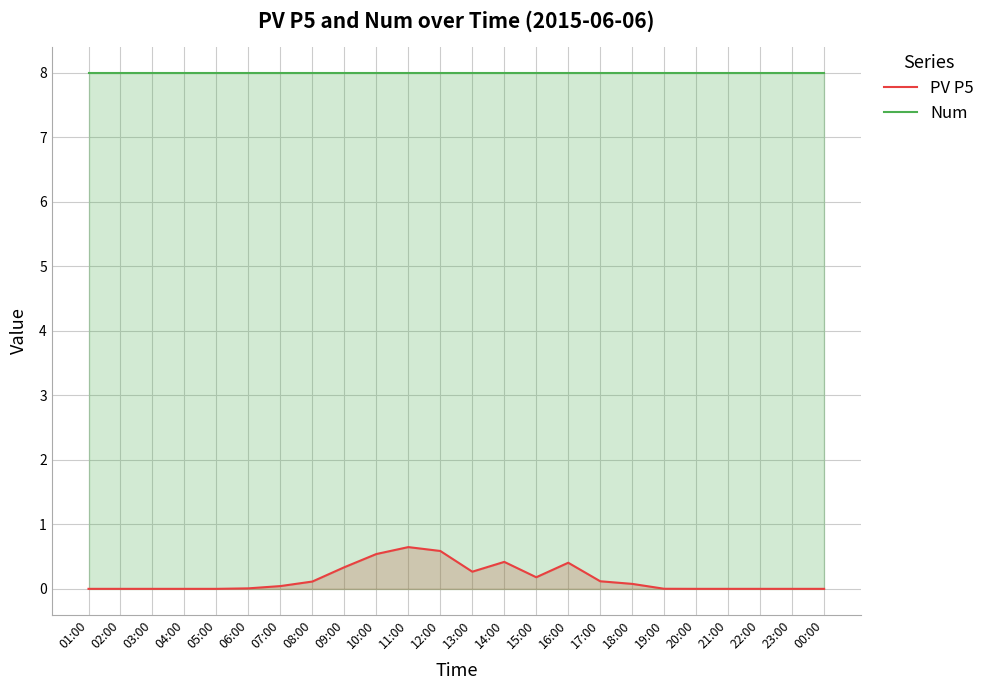

Rank the categories by Num value from lowest to highest.

01:00, 02:00, 03:00, 04:00, 05:00, 06:00, 07:00, 08:00, 09:00, 10:00, 11:00, 12:00, 13:00, 14:00, 15:00, 16:00, 17:00, 18:00, 19:00, 20:00, 21:00, 22:00, 23:00, 00:00